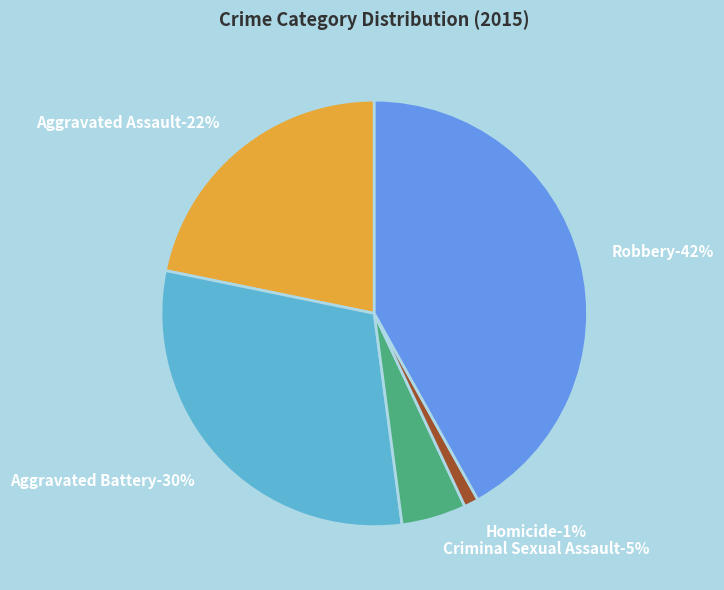

Does Criminal Sexual Assault account for over 50% of the chart?

No